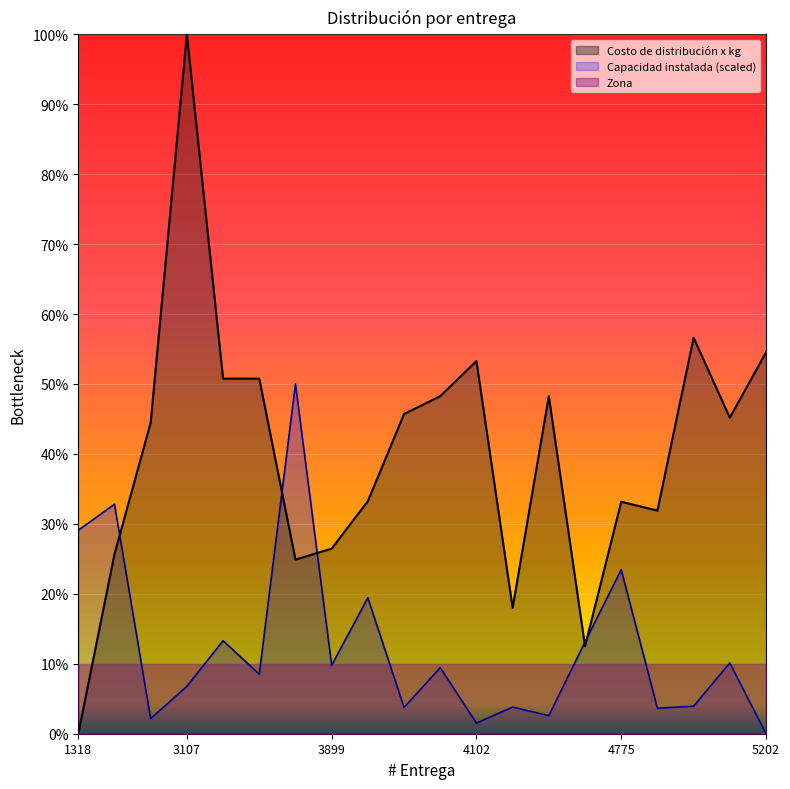

What is the sum of all Costo de distribución x kg values?

8.0